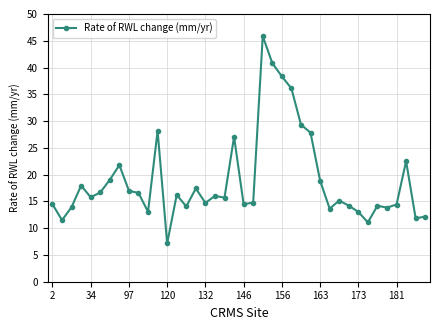

What is the minimum value shown in the chart?

7.2